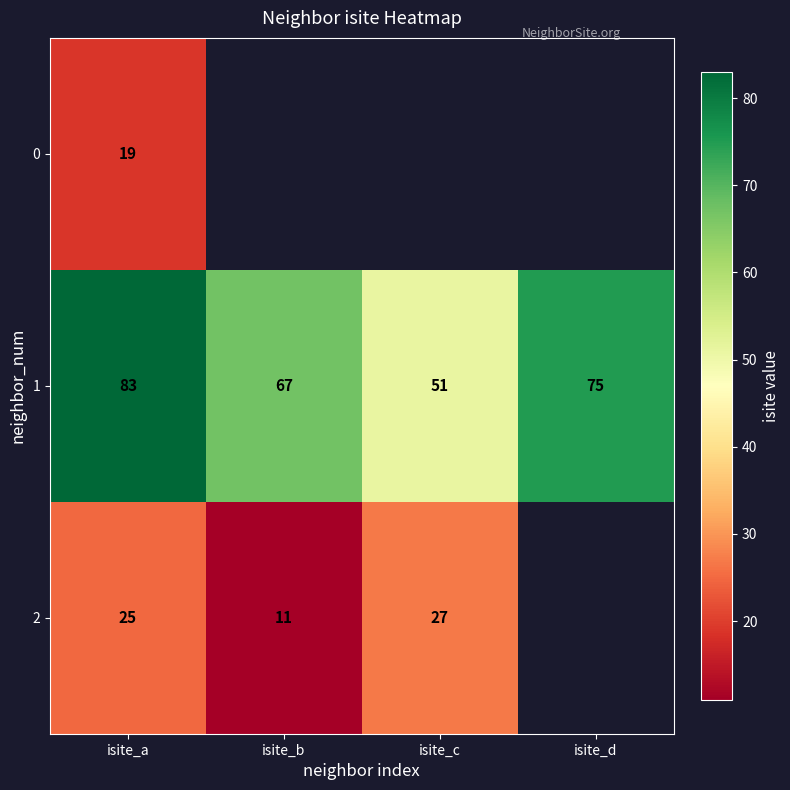

Rank the categories by 1 value from highest to lowest.

isite_a, isite_d, isite_b, isite_c